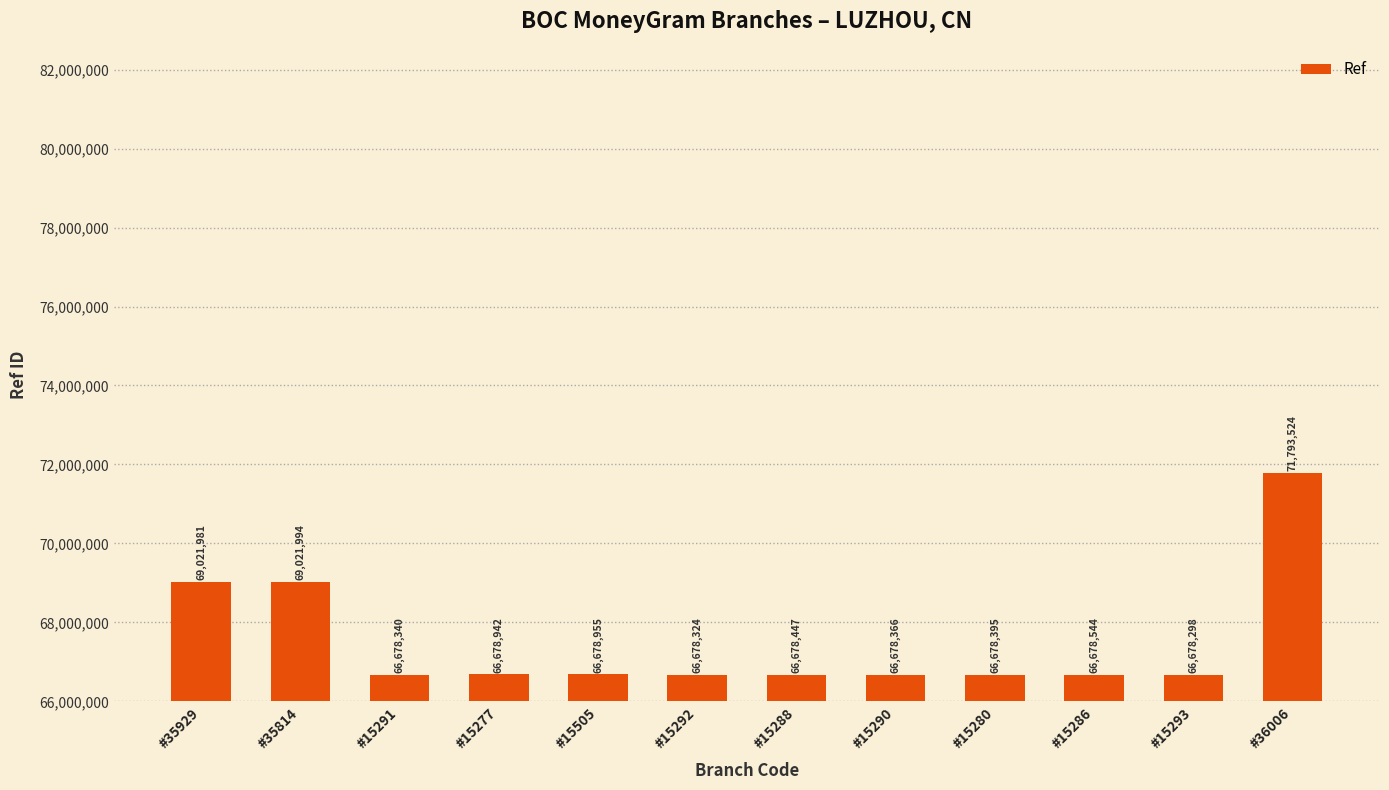

What is the smallest value displayed?

66678298